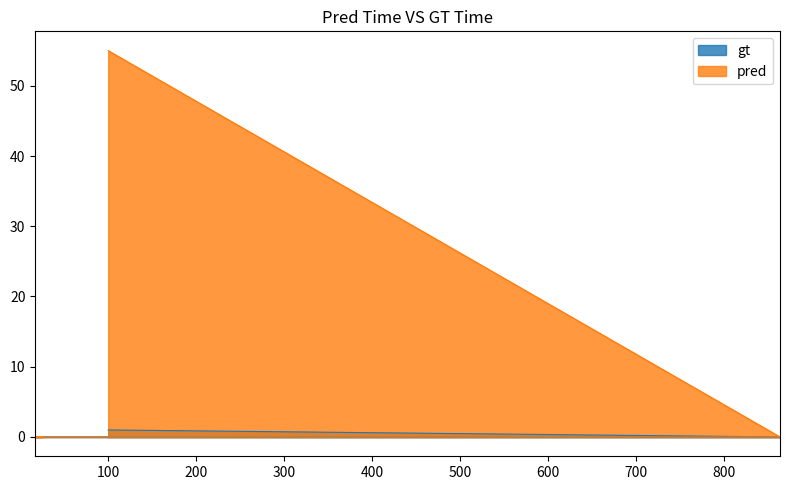

Reading left to right, transcribe all the data shown in this chart.

gt: 1	0	0	0	0
pred: 55	0	0	0	0